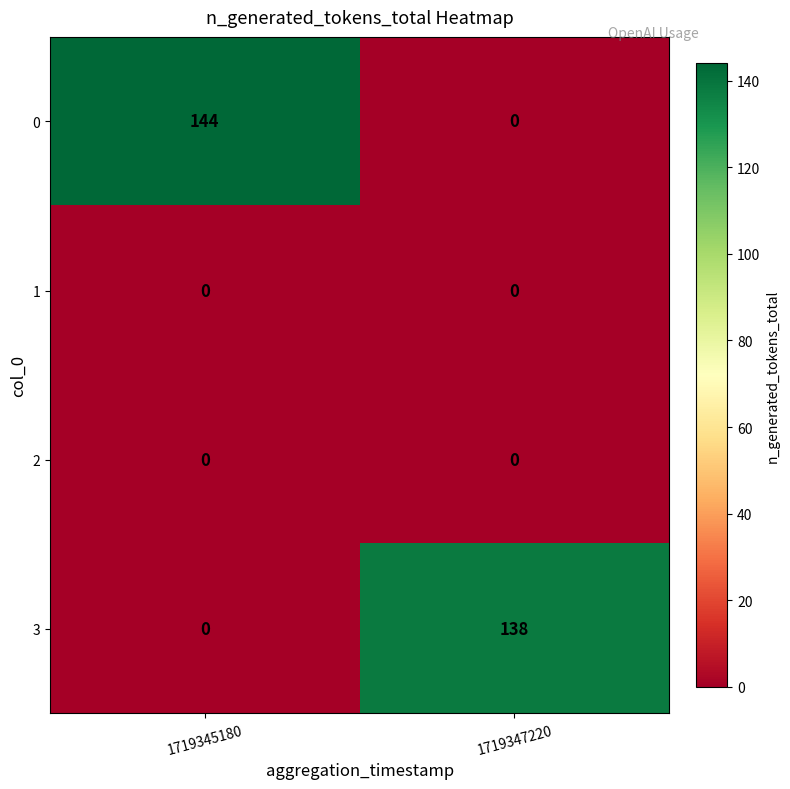

What is the difference between the highest and lowest values at 1719347220?

138